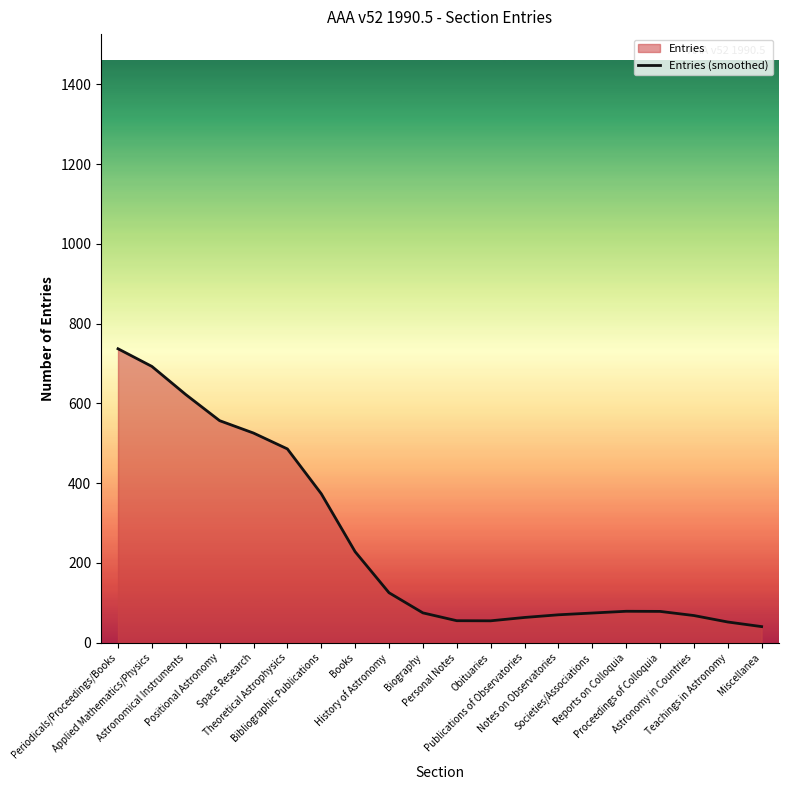

How many lines are shown in the chart?

1